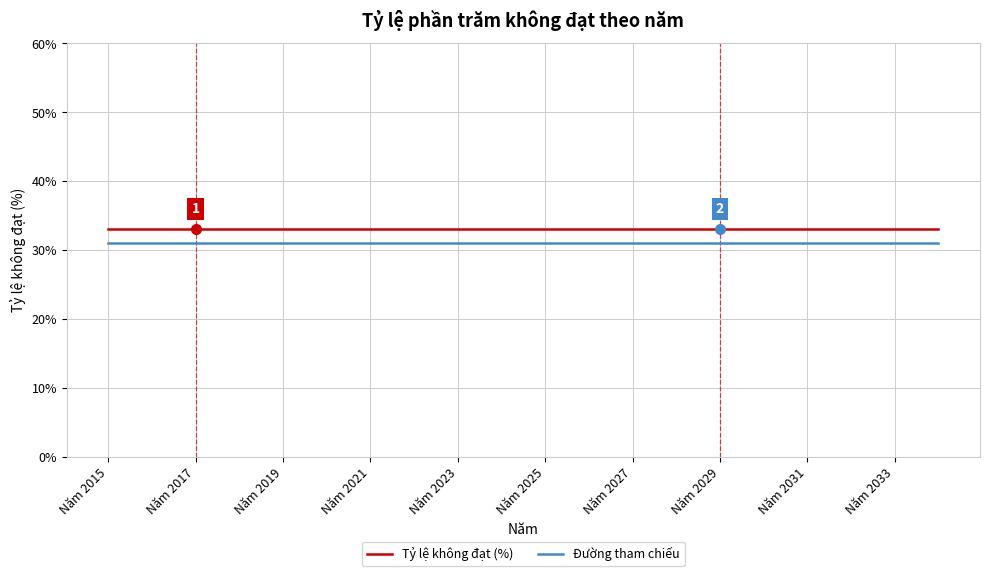

How many lines are shown in the chart?

2